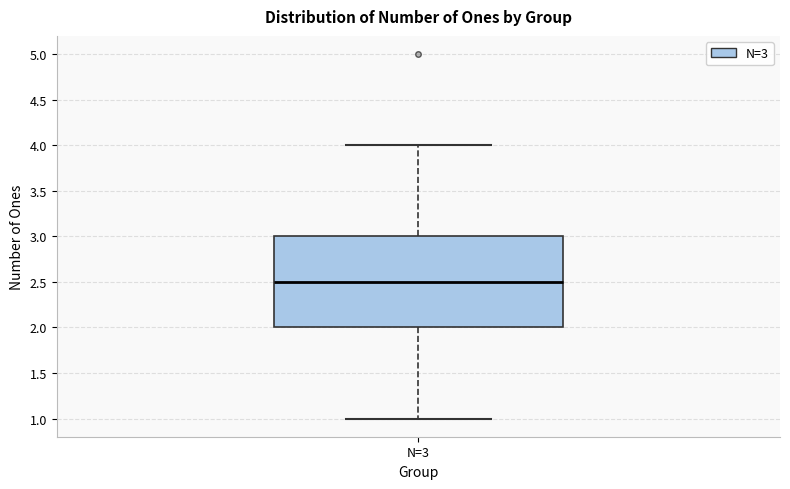

Where is the lower edge of the box for N=3 on the y-axis? The values are not printed on the chart, so give them approximately, as read against the axis.

2.0